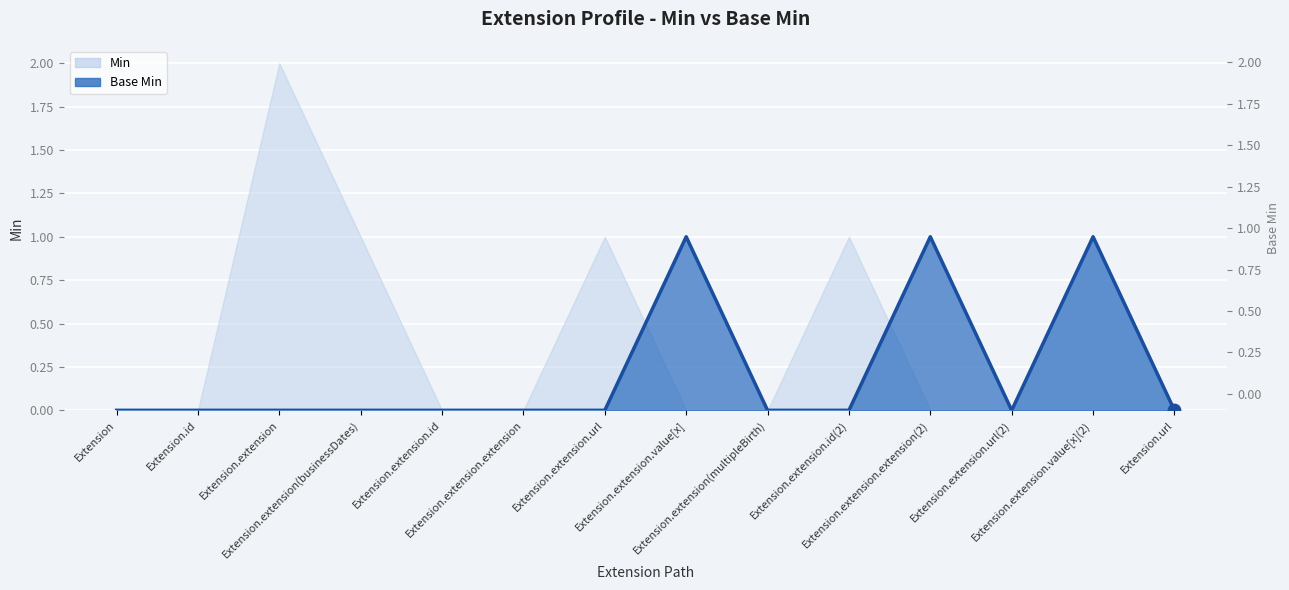

Between Extension.extension.id and Extension.extension.url(2), which is larger?

Extension.extension.id